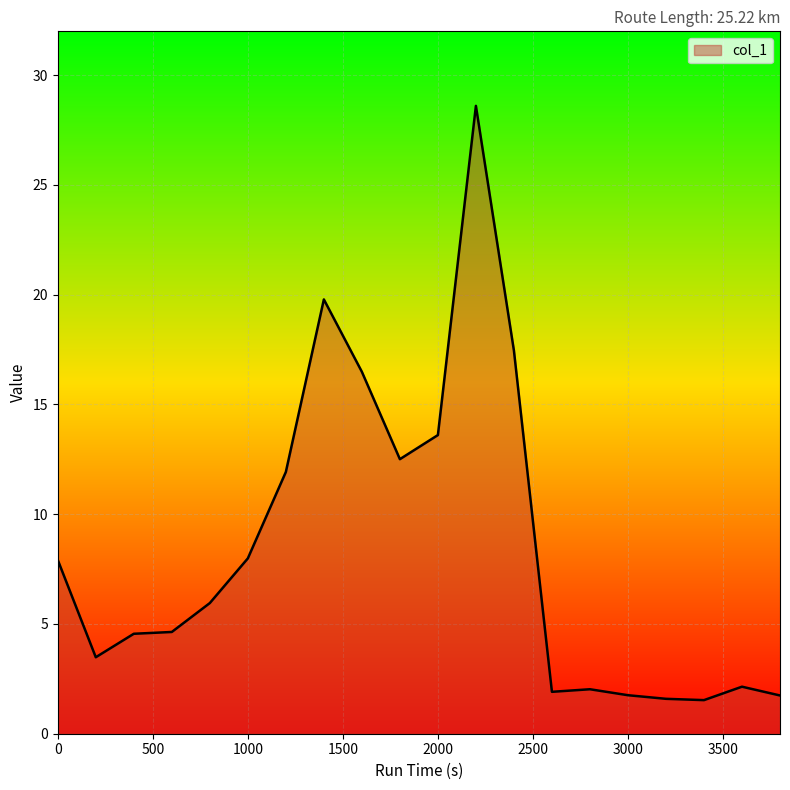

What is the difference between the maximum and minimum values?

27.1